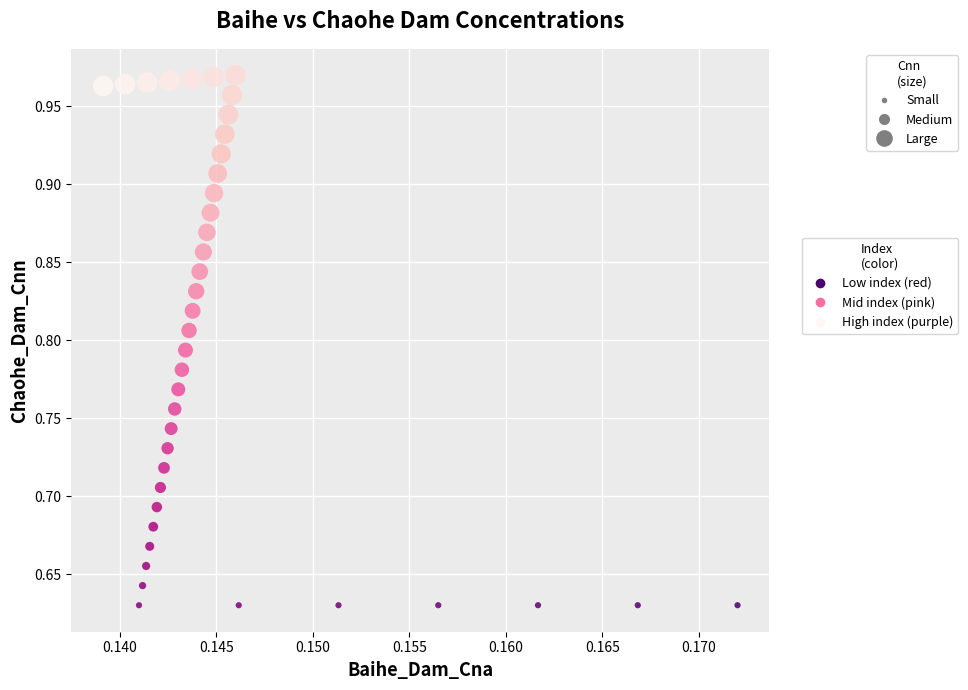

What is the range of Y values (max minus min)?

0.3